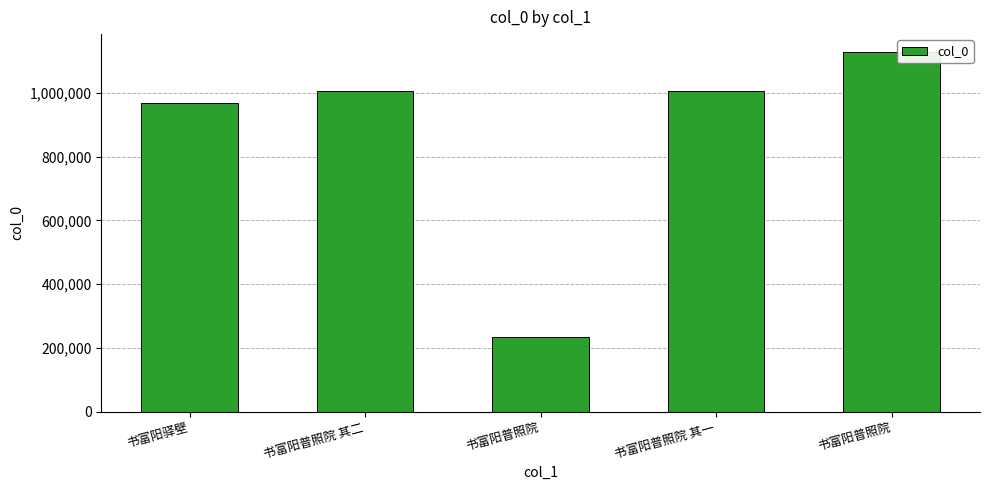

What is the smallest value displayed?

234178